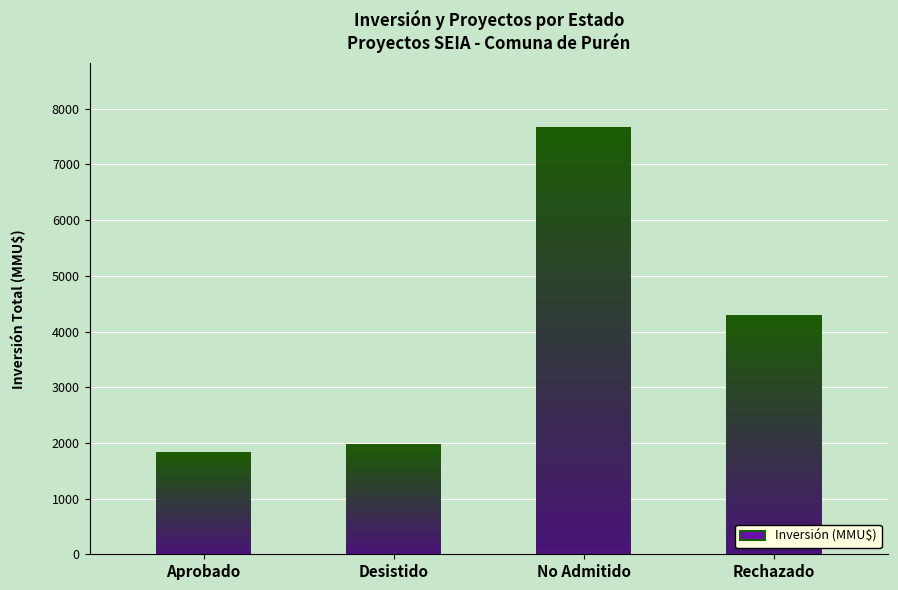

What position from the right is Desistido?

3